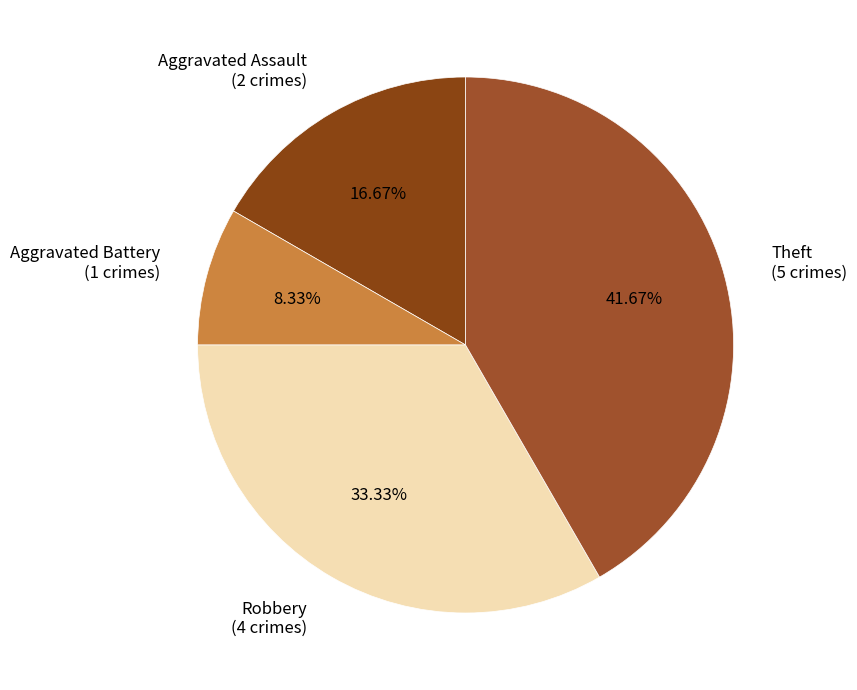

Is there a majority slice in this chart?

No